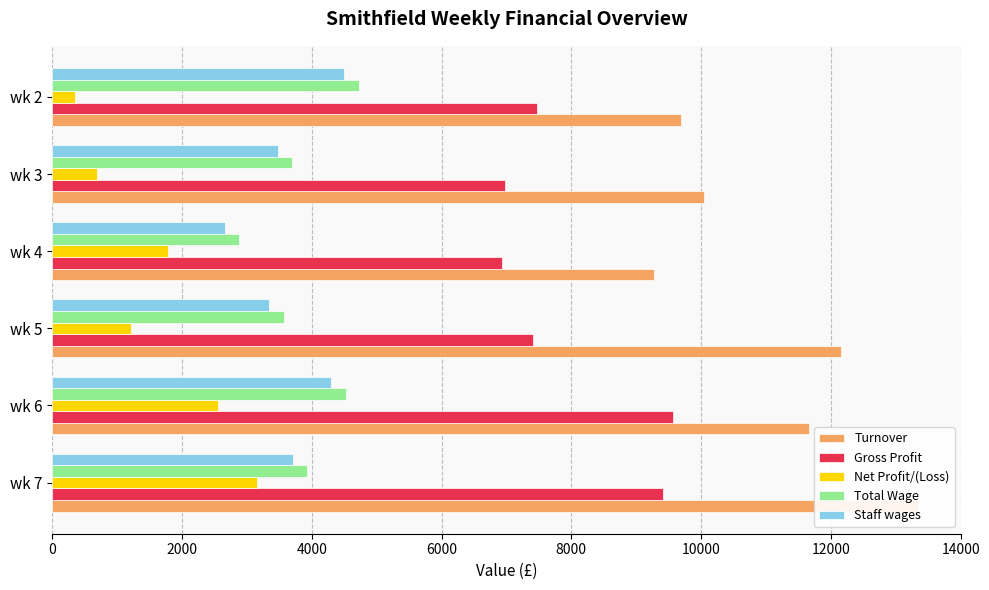

Reading right to left, extract all data points from this chart.

Turnover: 9691	10046	9270	12152	11664	13337
Gross Profit: 7466	6975	6936	7414	9564	9408
Net Profit/(Loss): 357	687	1778	1210	2556	3162
Total Wage: 4721	3699	2879	3566	4526	3931
Staff wages: 4500	3477	2658	3344	4304	3710